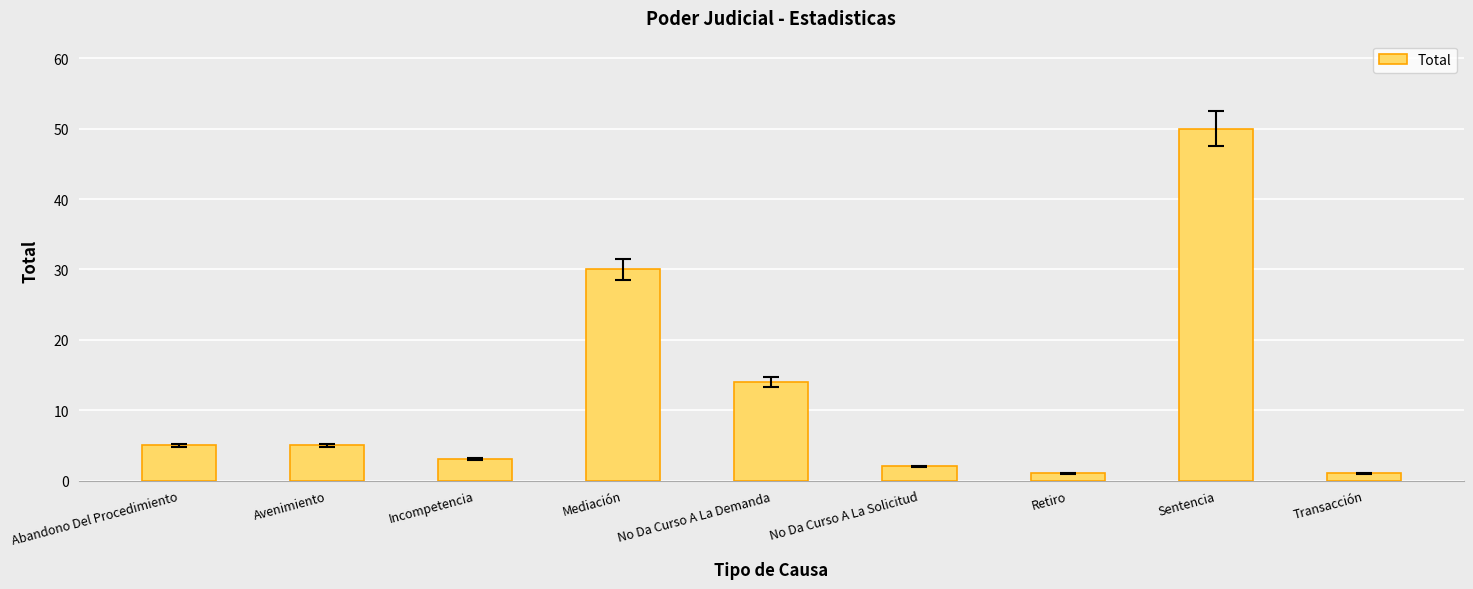

What is the difference between the second highest and second lowest values?

29